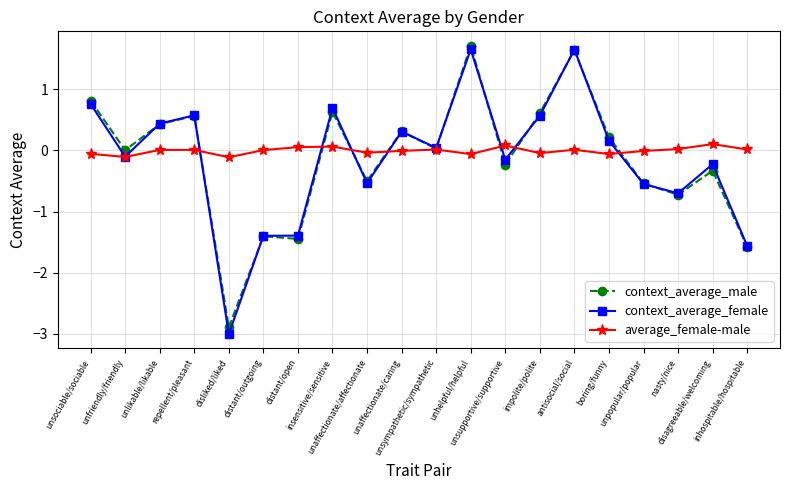

What value does the context_average_male series have at antisocial/social?

1.6